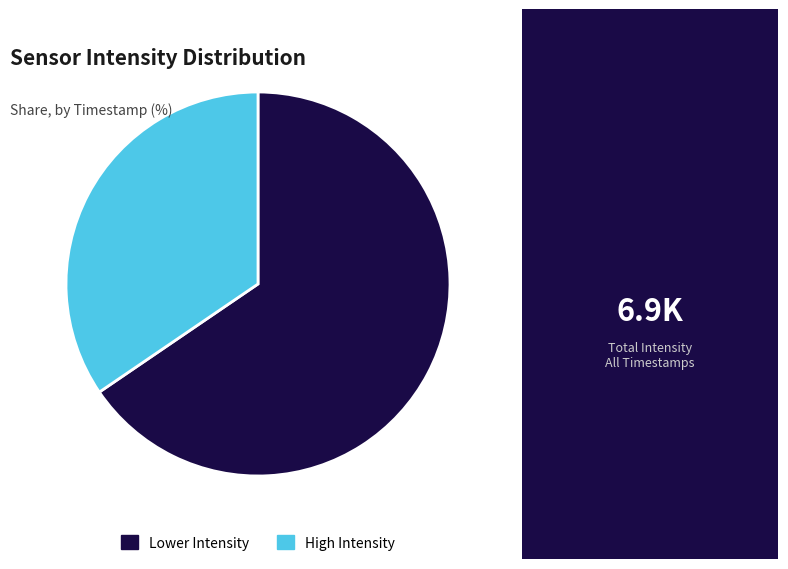

Approximately how many times larger is the value at Lower Intensity compared to High Intensity?

1.9